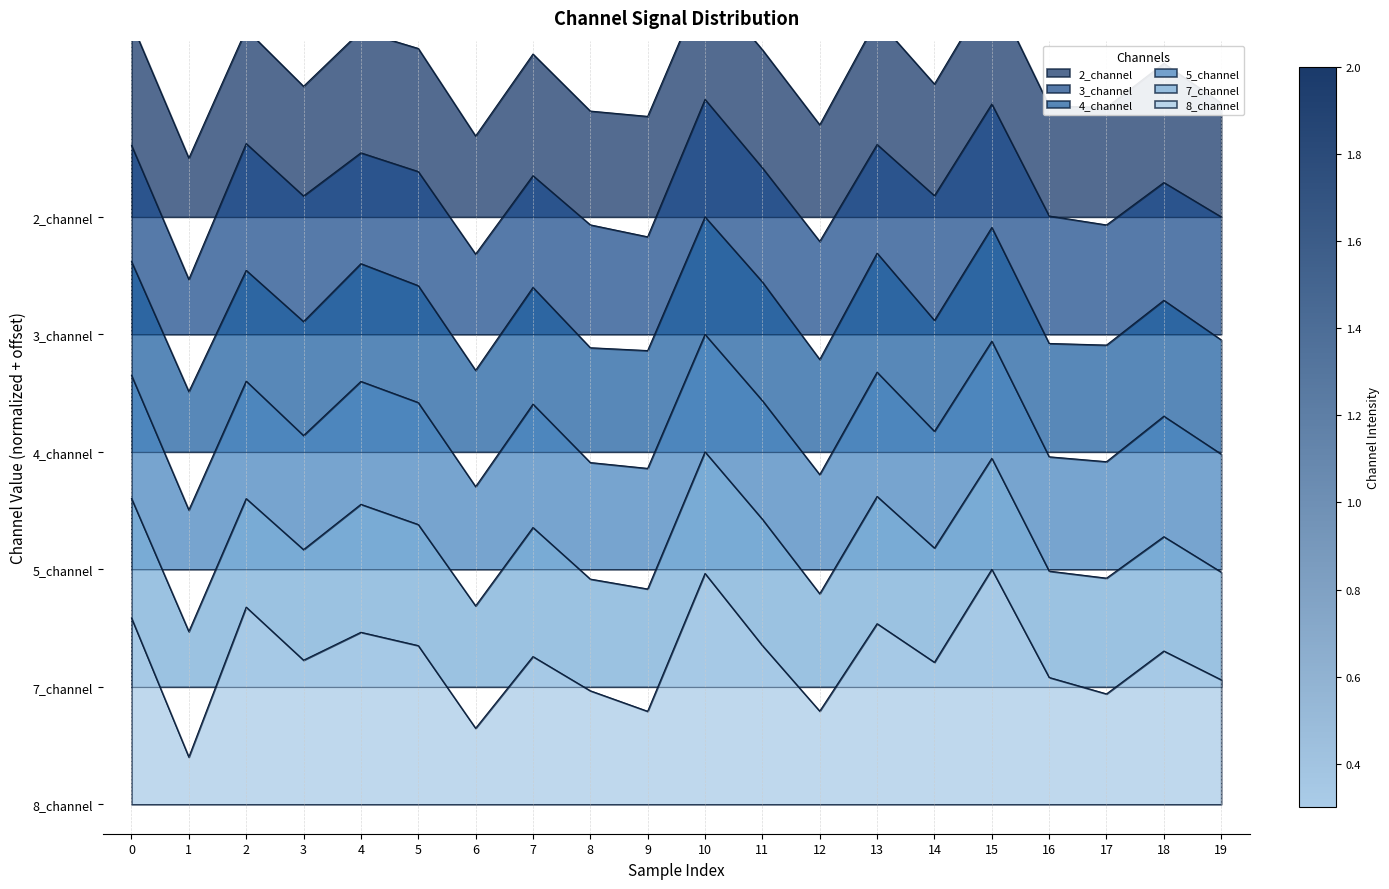

The 8_channel series shows 0.3 at 17. True or false?

False